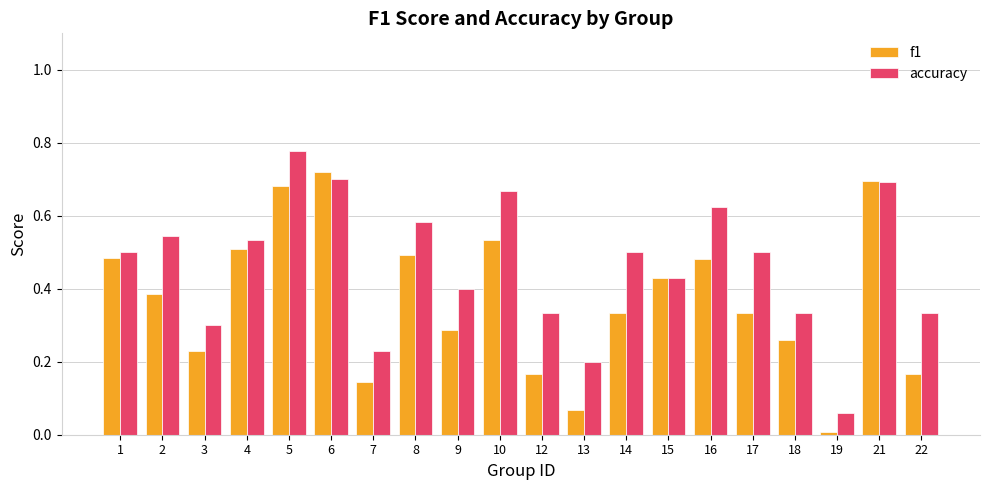

How many groups of bars are there?

20